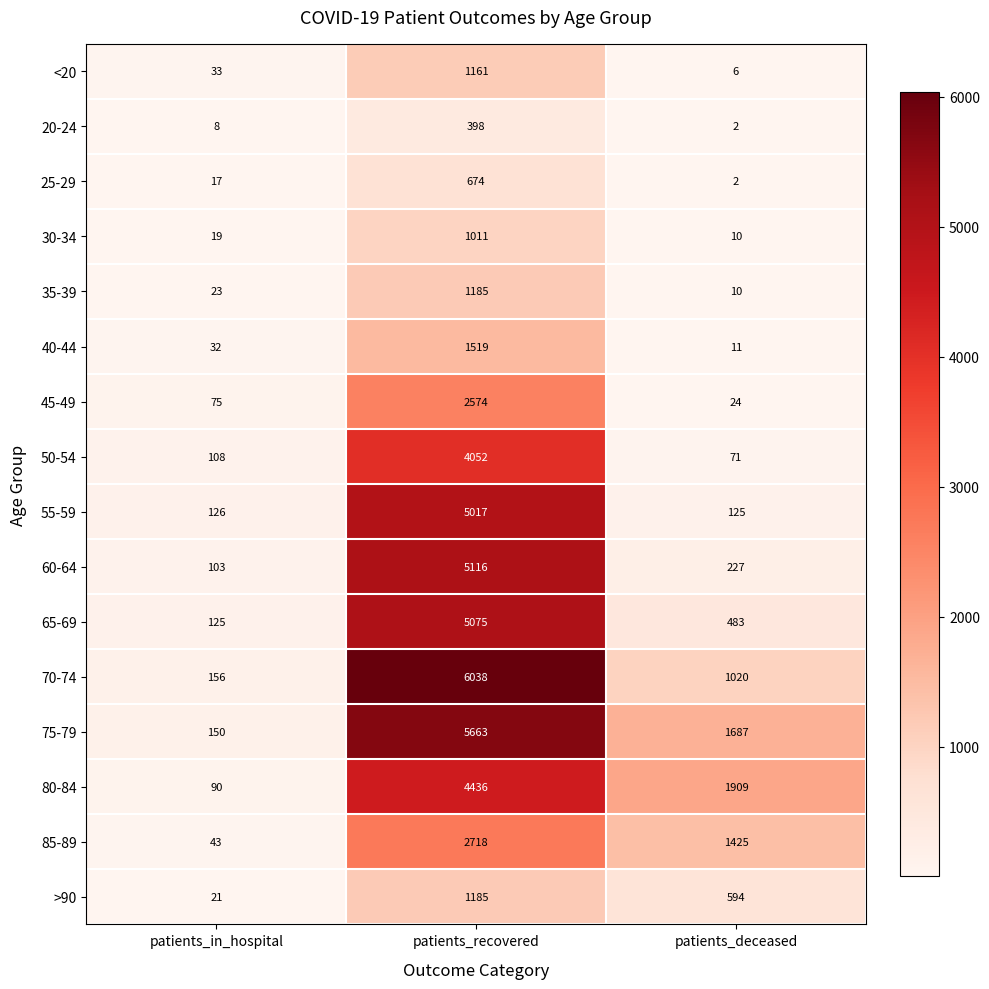

At which label does 85-89 reach its minimum?

patients_in_hospital